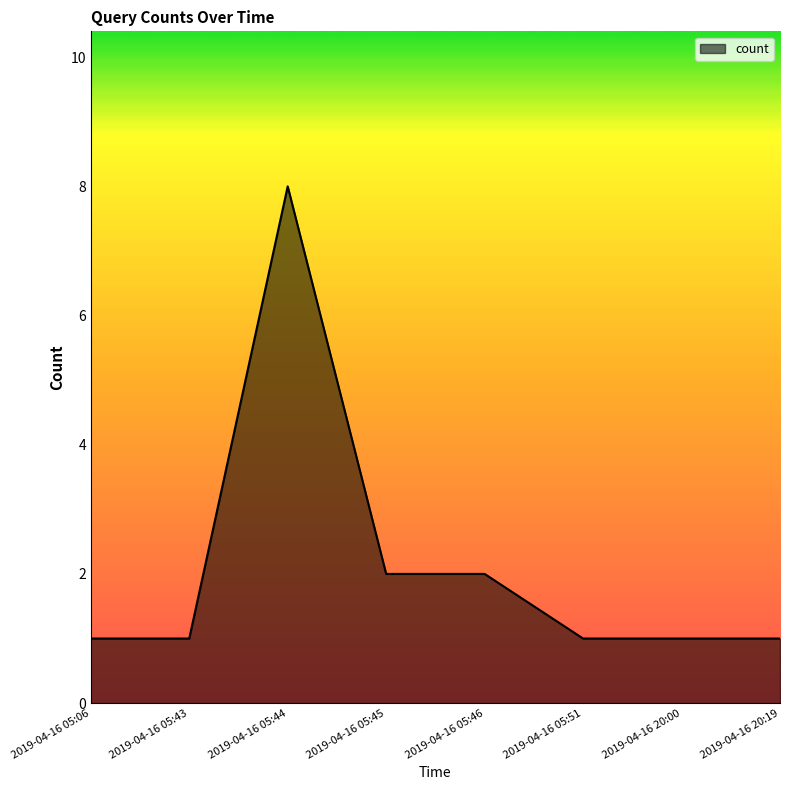

At which category does the chart reach its peak across all series?

2019-04-16 05:44